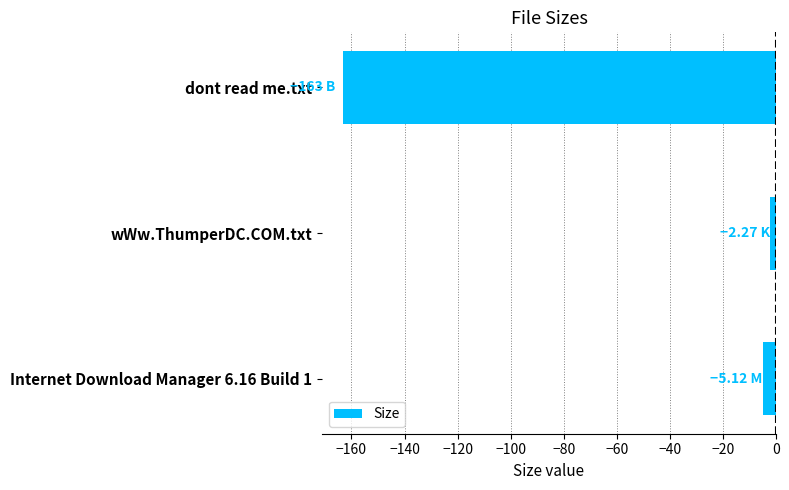

What is the difference between the maximum and minimum values?

160.7